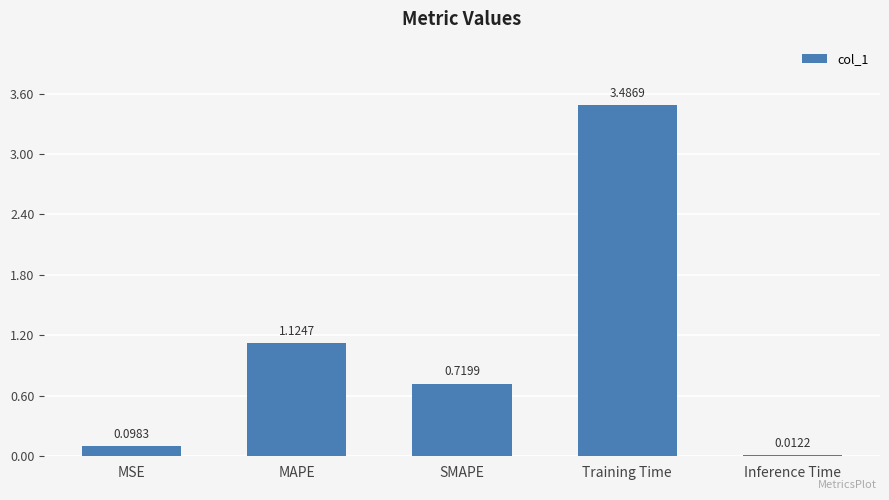

What is the greatest value displayed?

3.5